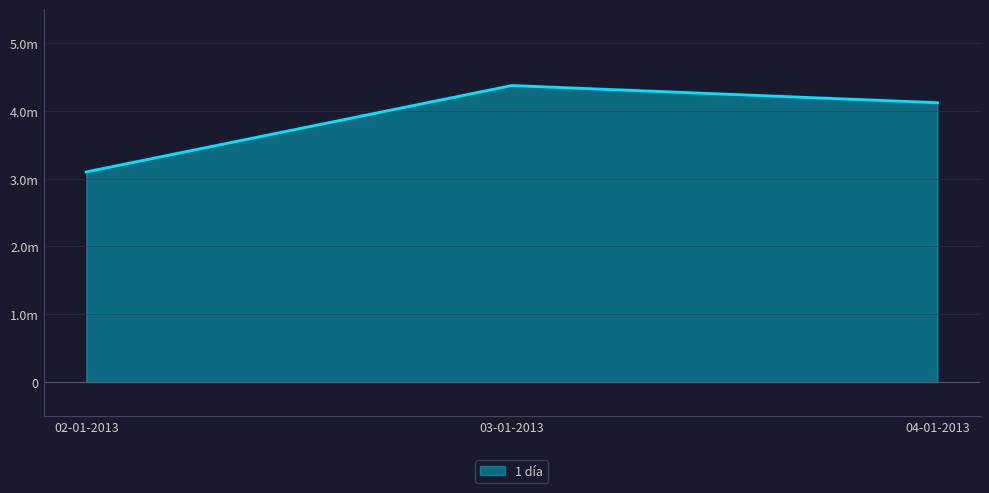

At which label does the data first exceed 4119000?

03-01-2013